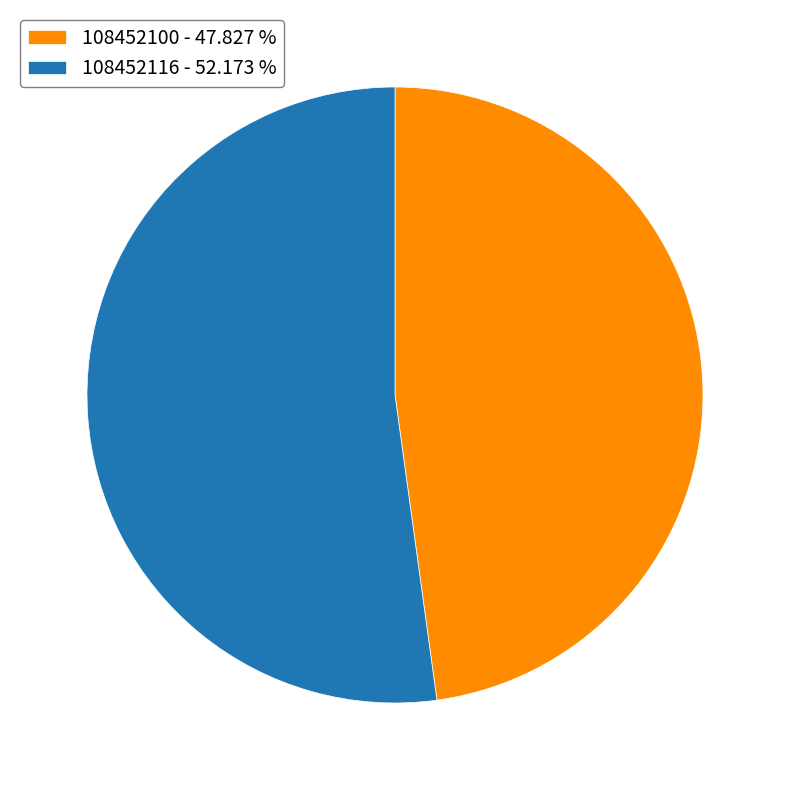

Does any single category account for the majority?

Yes